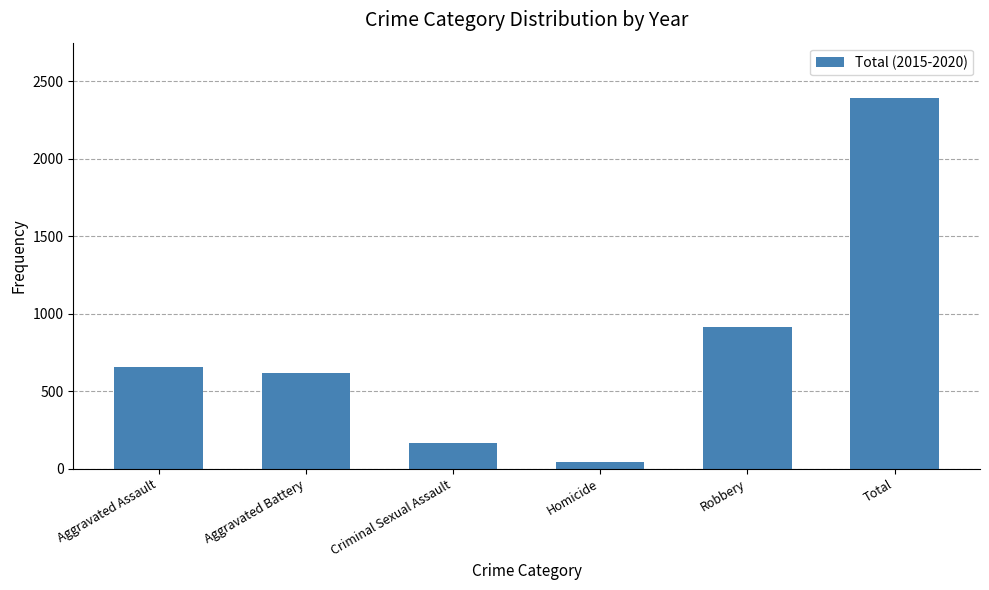

List the labels in order of value, smallest first.

Homicide, Criminal Sexual Assault, Aggravated Battery, Aggravated Assault, Robbery, Total